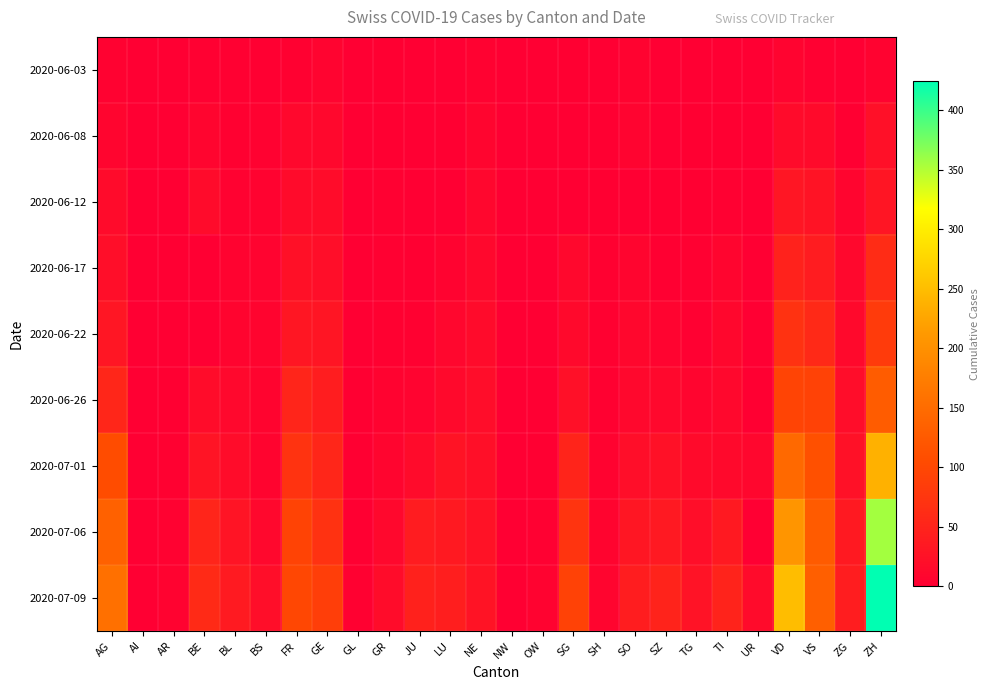

Reading left to right, extract all data points from this chart.

2020-06-03: AG=4	AI=0	AR=0	BE=2	BL=2	BS=1	FR=3	GE=6	GL=0	GR=1	JU=0	LU=0	NE=4	NW=0	OW=0	SG=1	SH=0	SO=5	SZ=0	TG=0	TI=0	UR=0	VD=6	VS=2	ZG=0	ZH=5
2020-06-08: AG=8	AI=0	AR=0	BE=8	BL=3	BS=4	FR=13	GE=12	GL=0	GR=1	JU=0	LU=1	NE=9	NW=0	OW=0	SG=0	SH=1	SO=6	SZ=0	TG=1	TI=1	UR=0	VD=16	VS=15	ZG=1	ZH=23
2020-06-12: AG=16	AI=0	AR=0	BE=17	BL=4	BS=5	FR=16	GE=18	GL=0	GR=2	JU=0	LU=0	NE=10	NW=0	OW=0	SG=0	SH=1	SO=0	SZ=1	TG=1	TI=2	UR=0	VD=31	VS=28	ZG=9	ZH=30
2020-06-17: AG=21	AI=0	AR=0	BE=0	BL=5	BS=6	FR=24	GE=21	GL=0	GR=2	JU=1	LU=5	NE=13	NW=0	OW=0	SG=12	SH=3	SO=9	SZ=1	TG=2	TI=8	UR=0	VD=48	VS=39	ZG=13	ZH=62
2020-06-22: AG=31	AI=0	AR=0	BE=0	BL=7	BS=7	FR=32	GE=30	GL=0	GR=3	JU=3	LU=10	NE=17	NW=0	OW=0	SG=14	SH=3	SO=11	SZ=6	TG=2	TI=11	UR=0	VD=71	VS=58	ZG=14	ZH=83
2020-06-26: AG=53	AI=0	AR=1	BE=18	BL=12	BS=7	FR=52	GE=41	GL=1	GR=5	JU=6	LU=14	NE=19	NW=0	OW=0	SG=23	SH=3	SO=13	SZ=13	TG=8	TI=12	UR=1	VD=95	VS=92	ZG=19	ZH=129
2020-07-01: AG=106	AI=0	AR=3	BE=29	BL=18	BS=7	FR=72	GE=53	GL=1	GR=9	JU=17	LU=28	NE=22	NW=0	OW=1	SG=51	SH=5	SO=21	SZ=25	TG=15	TI=14	UR=10	VD=146	VS=112	ZG=25	ZH=237
2020-07-06: AG=135	AI=0	AR=4	BE=52	BL=29	BS=12	FR=94	GE=71	GL=1	GR=13	JU=39	LU=36	NE=26	NW=0	OW=2	SG=73	SH=7	SO=32	SZ=35	TG=21	TI=36	UR=0	VD=207	VS=127	ZG=36	ZH=356
2020-07-09: AG=156	AI=0	AR=5	BE=59	BL=38	BS=21	FR=100	GE=87	GL=3	GR=18	JU=47	LU=43	NE=28	NW=1	OW=5	SG=92	SH=8	SO=41	SZ=49	TG=27	TI=50	UR=16	VD=250	VS=132	ZG=41	ZH=424